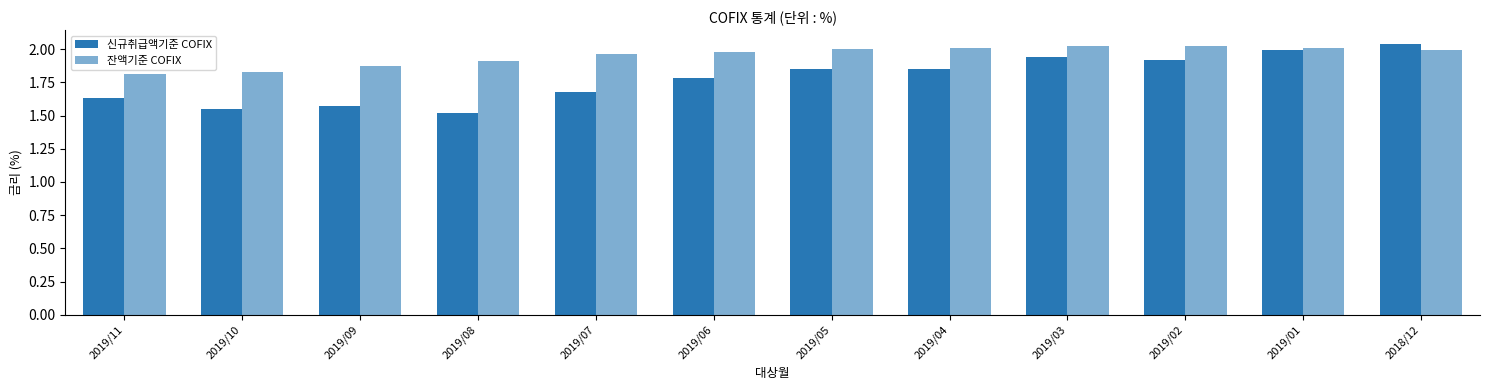

Does the chart contain any negative values?

No